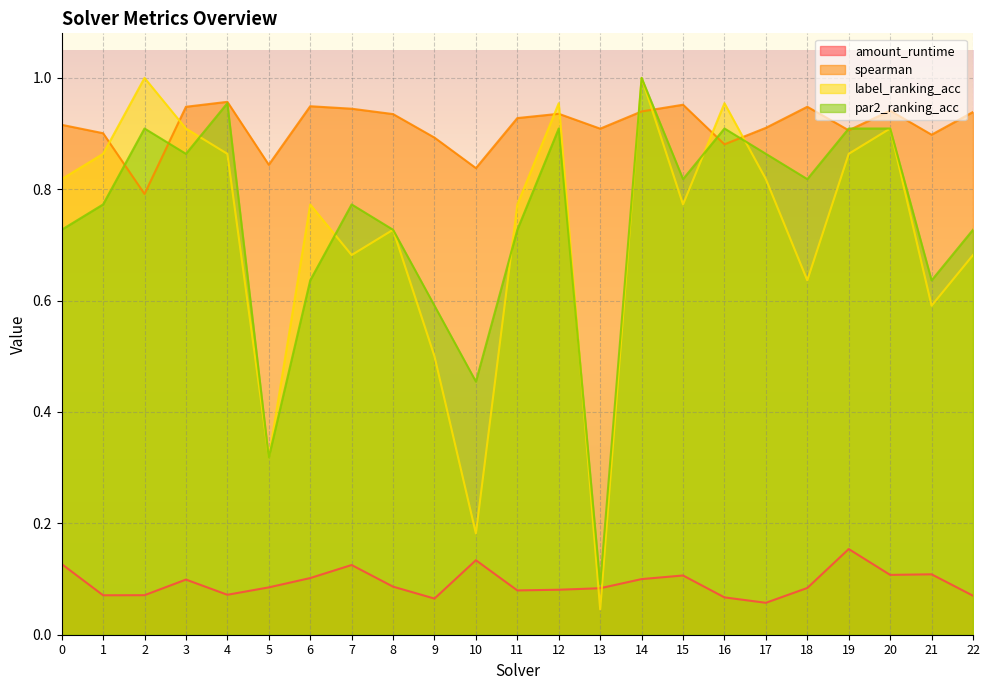

How many lines are shown in the chart?

4